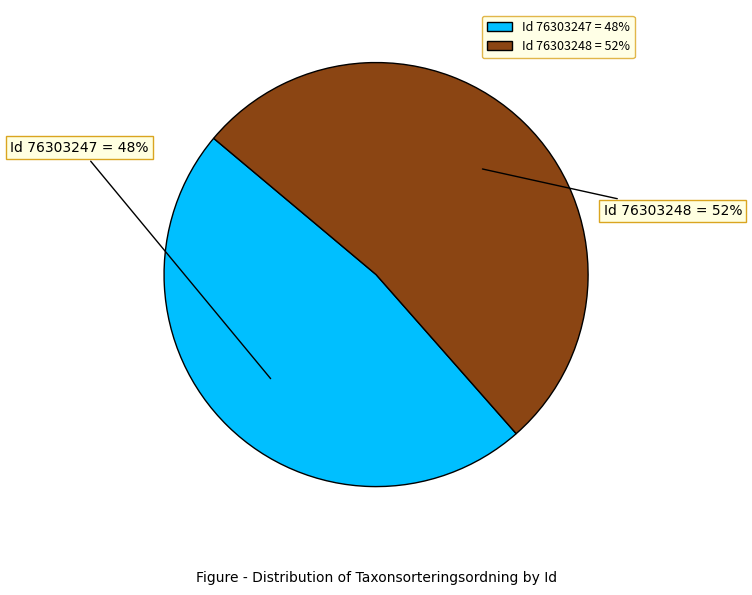

The Id 76303248 = 52% slice represents 52% of the pie. True or false?

True